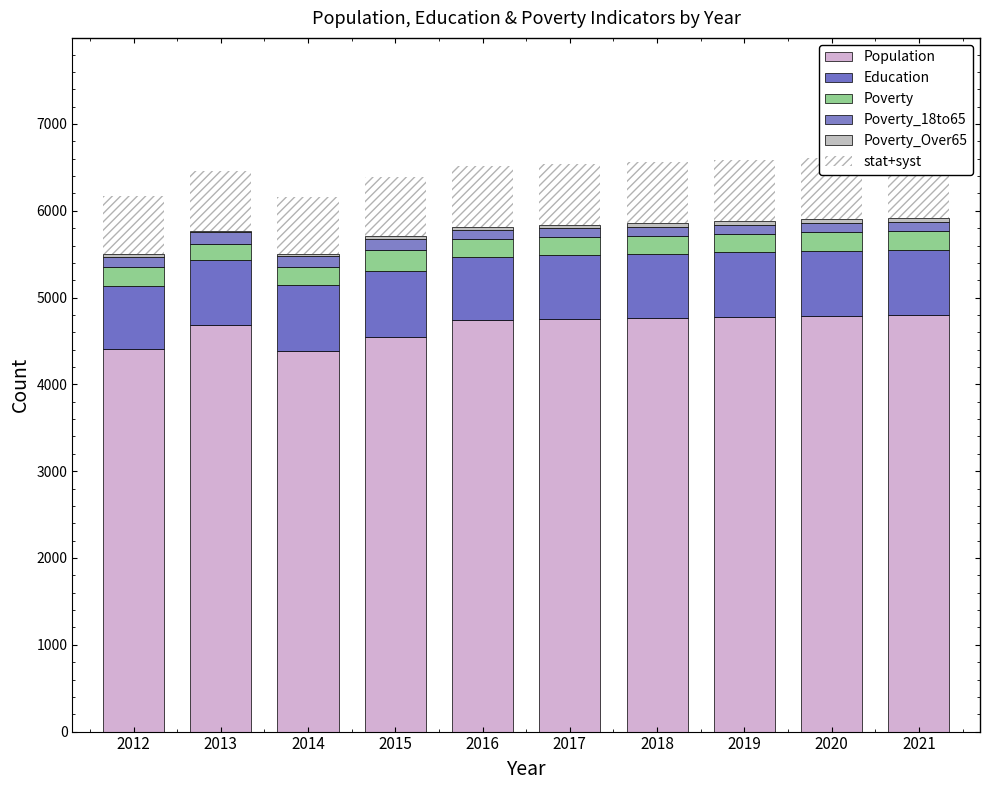

What is the approximate value of Education at 2021?

748.0